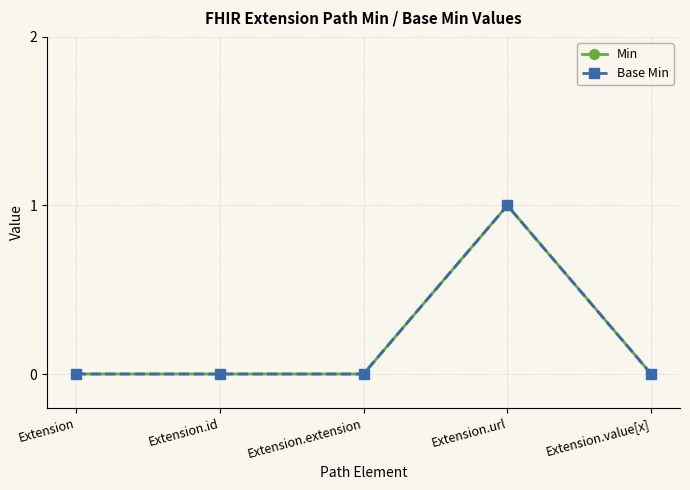

The Min series shows -1 at Extension.value[x]. True or false?

False